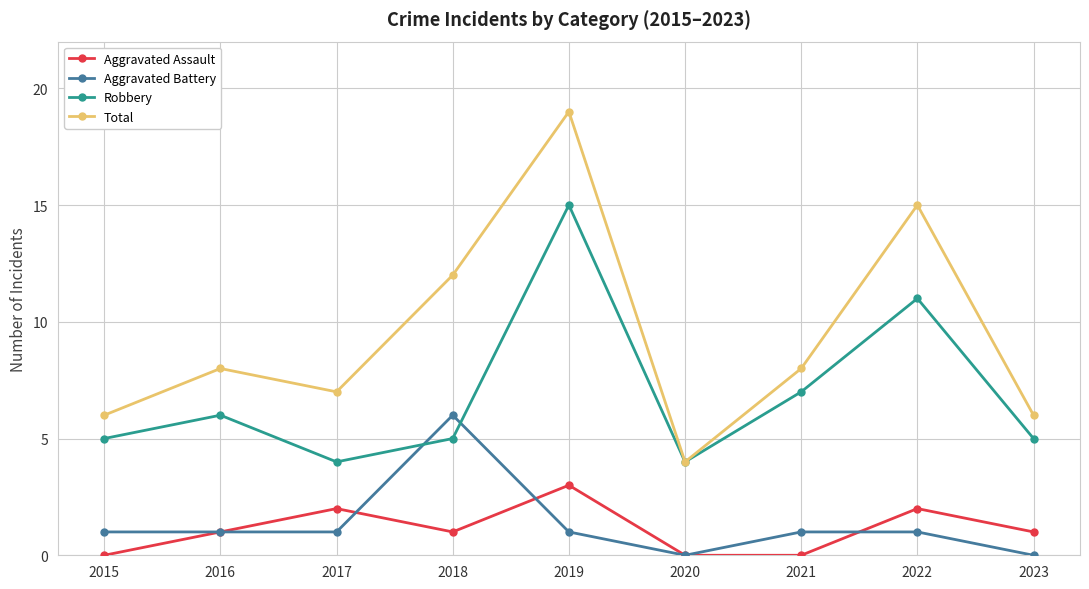

At how many categories does at least one series exceed 11?

3